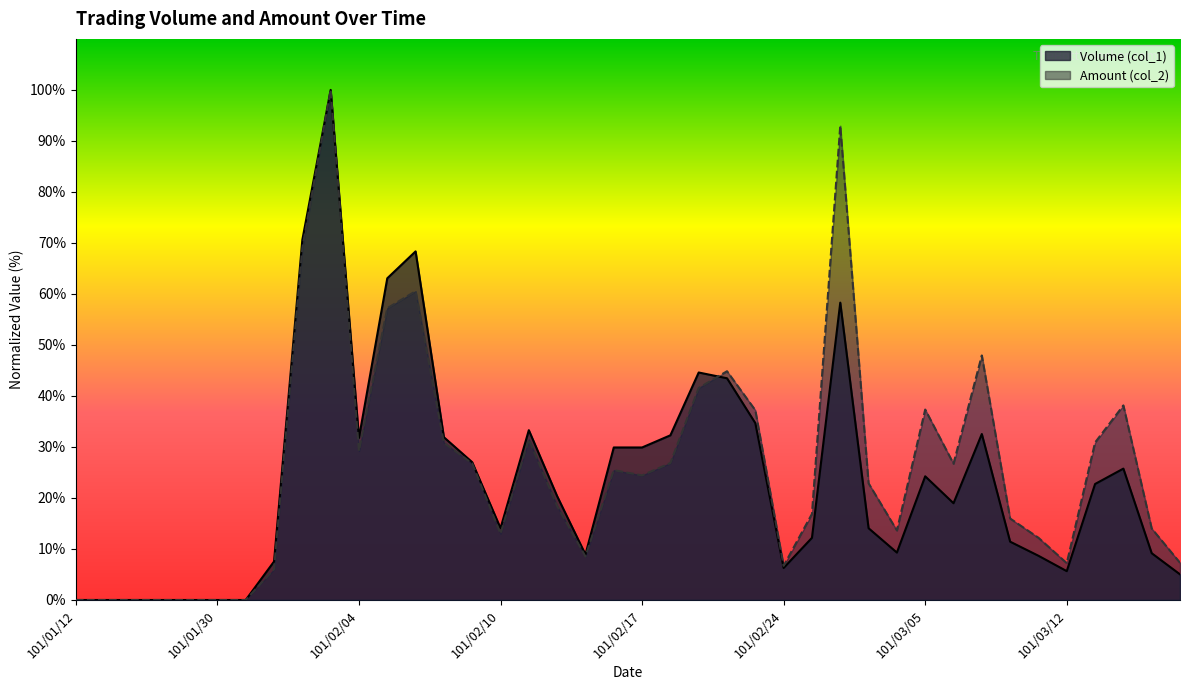

What is the difference between the maximum and minimum values in the Amount (col_2) series?

100.0